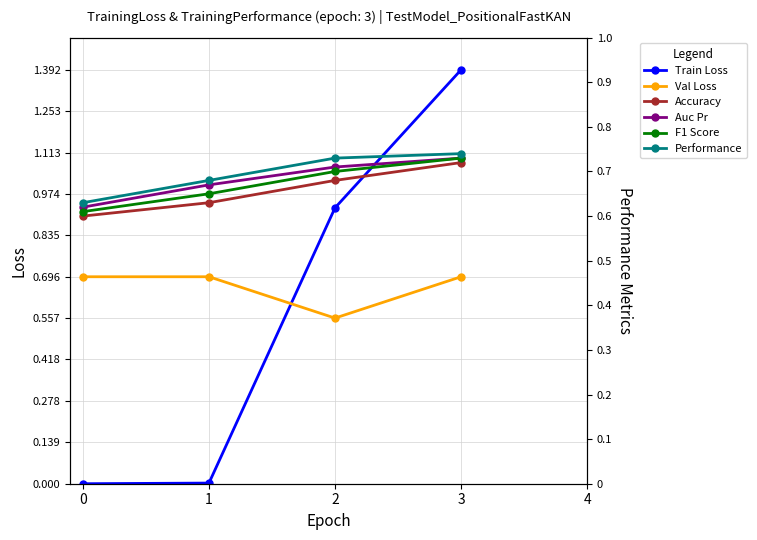

How many intersections are there between Train Loss and Accuracy?

1